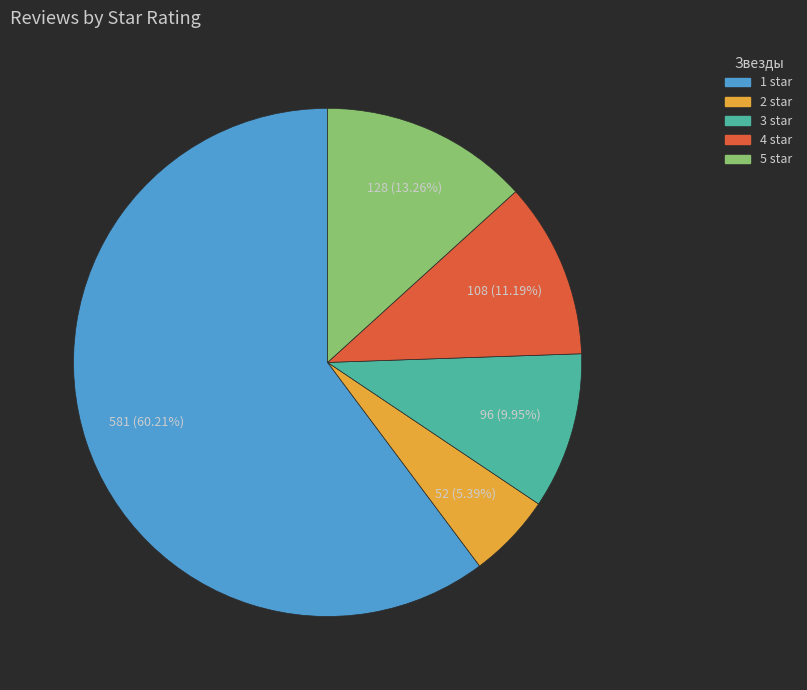

Which category has the biggest portion of the pie?

1